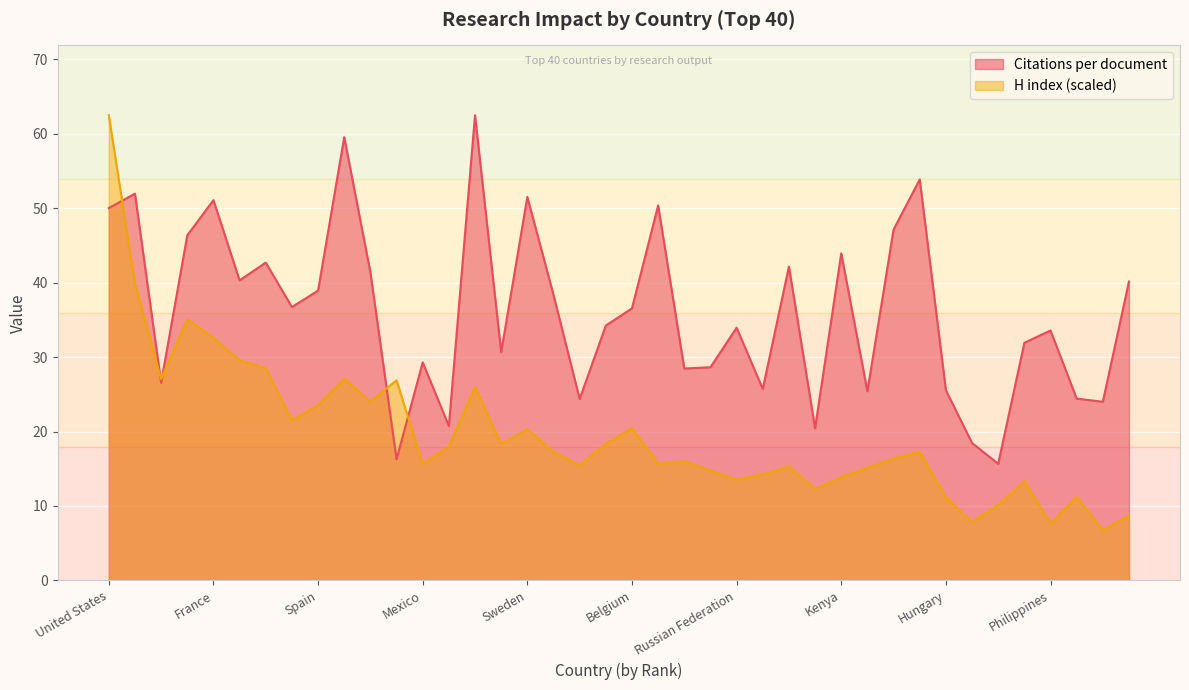

What is the minimum value shown in the chart?

6.8